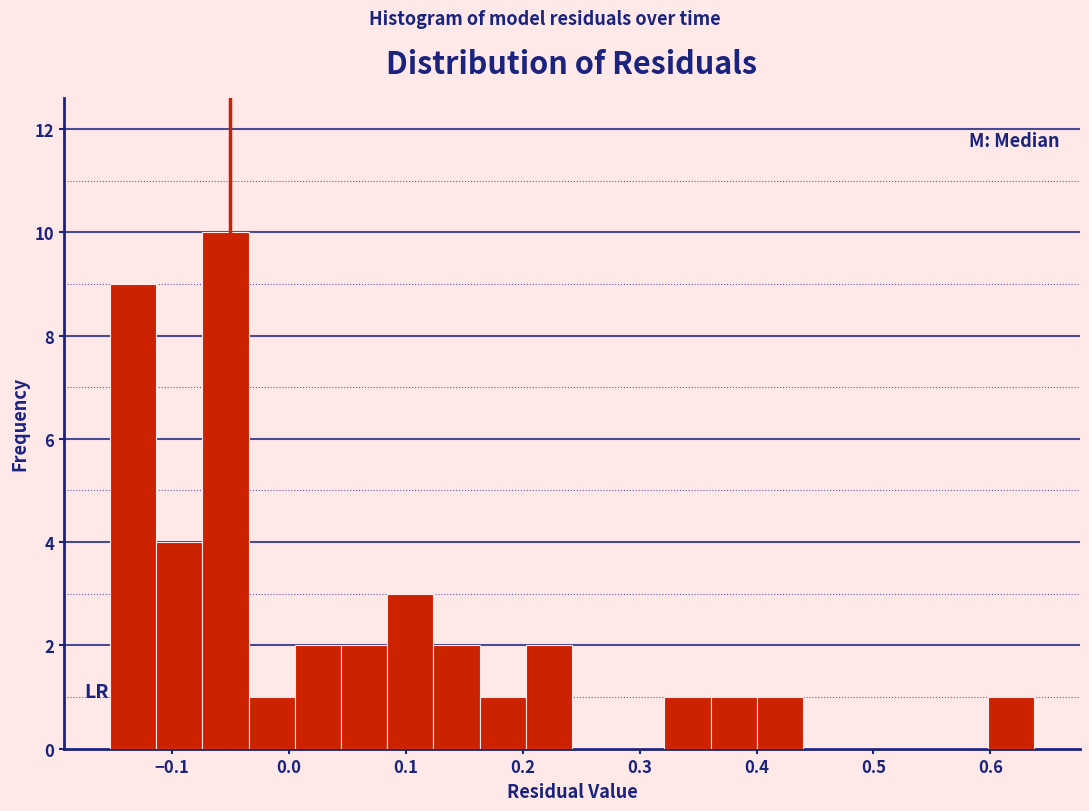

Around what value on the x-axis is the tallest bar? Give the approximate position of its centre, as read against the axis.

-0.05